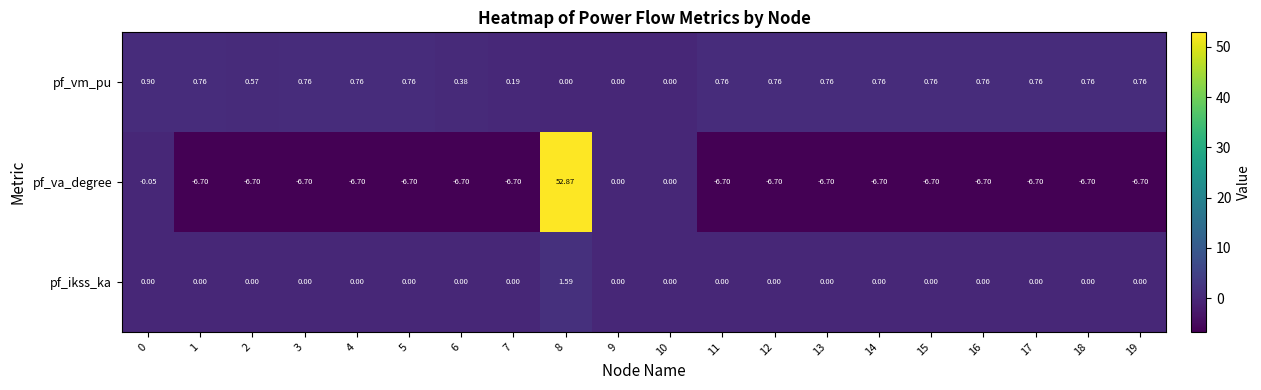

Rank the series by their maximum value, from lowest to highest.

pf_vm_pu, pf_ikss_ka, pf_va_degree